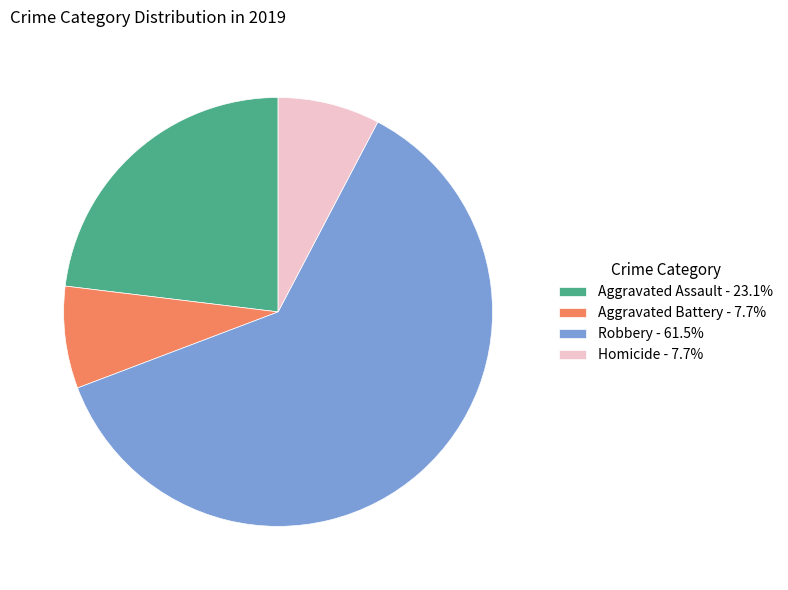

Does any single category account for the majority?

Yes